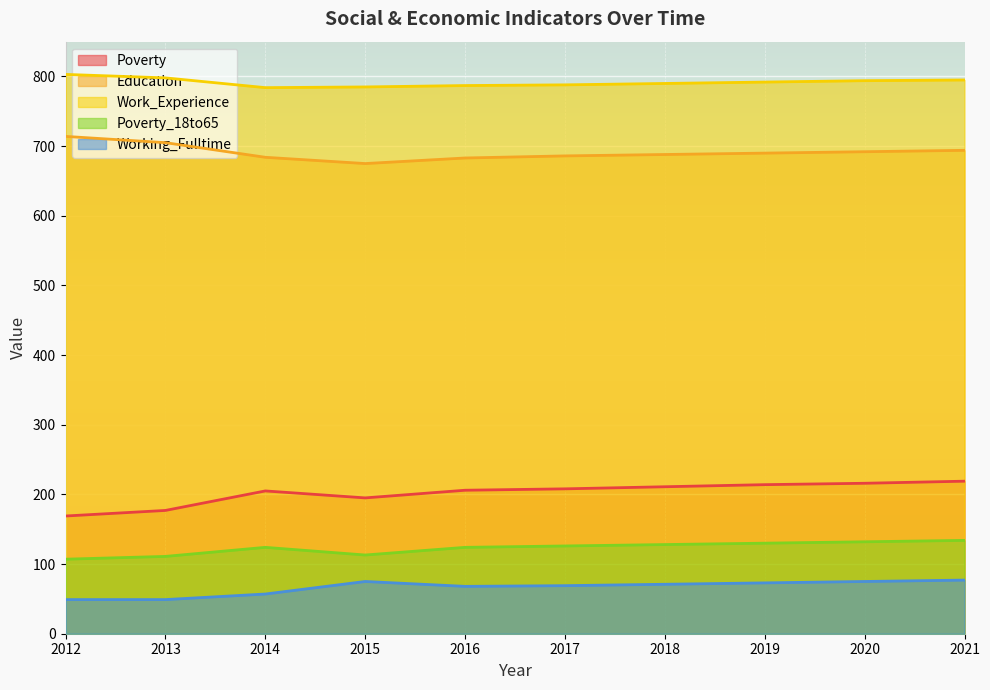

At which category does Working_Fulltime reach its first local valley?

2016